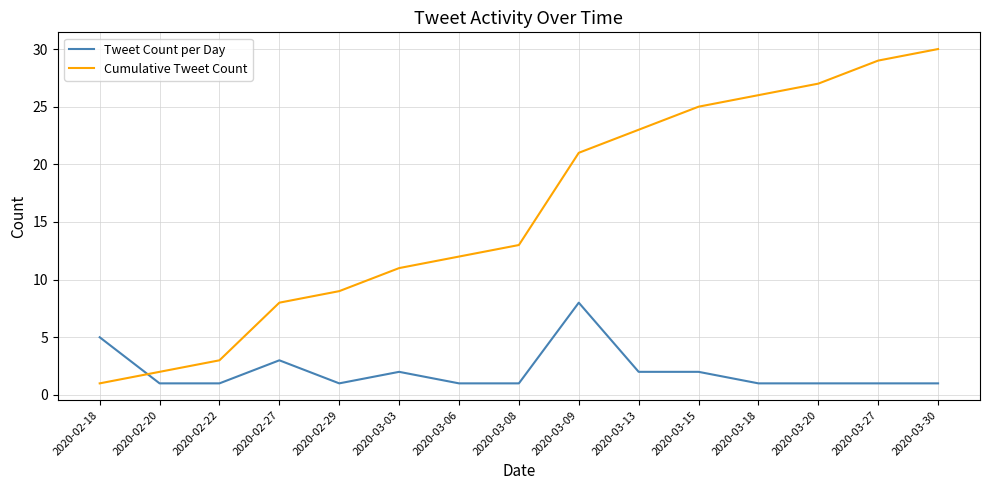

What is the sum of the Cumulative Tweet Count values at 2020-03-08 and 2020-03-15?

38